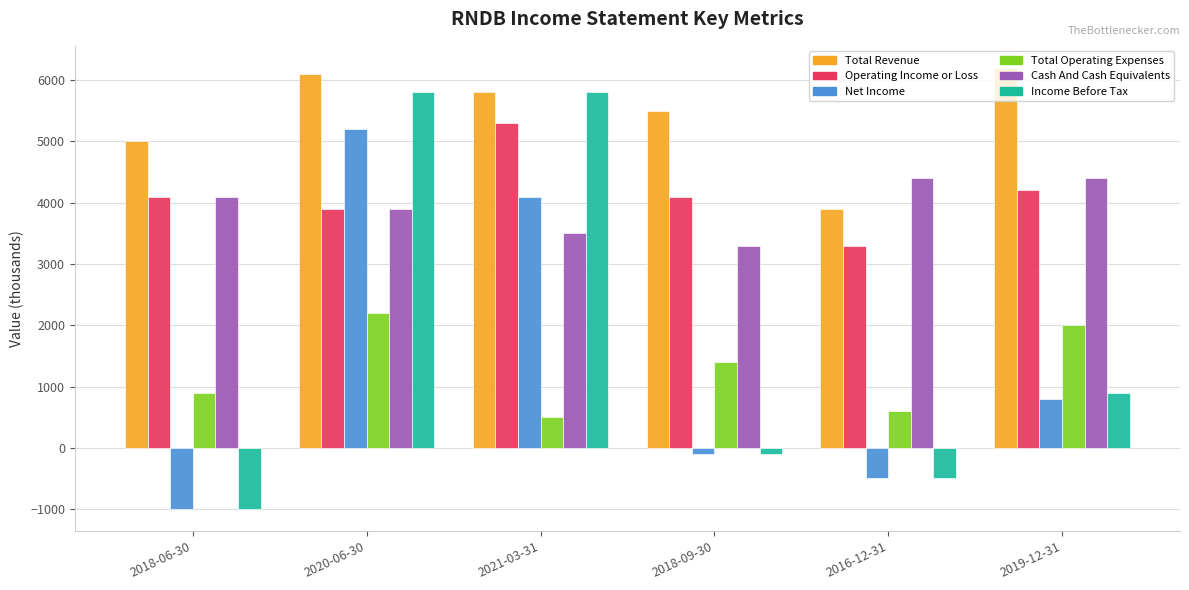

At which label does Net Income reach its peak?

2020-06-30